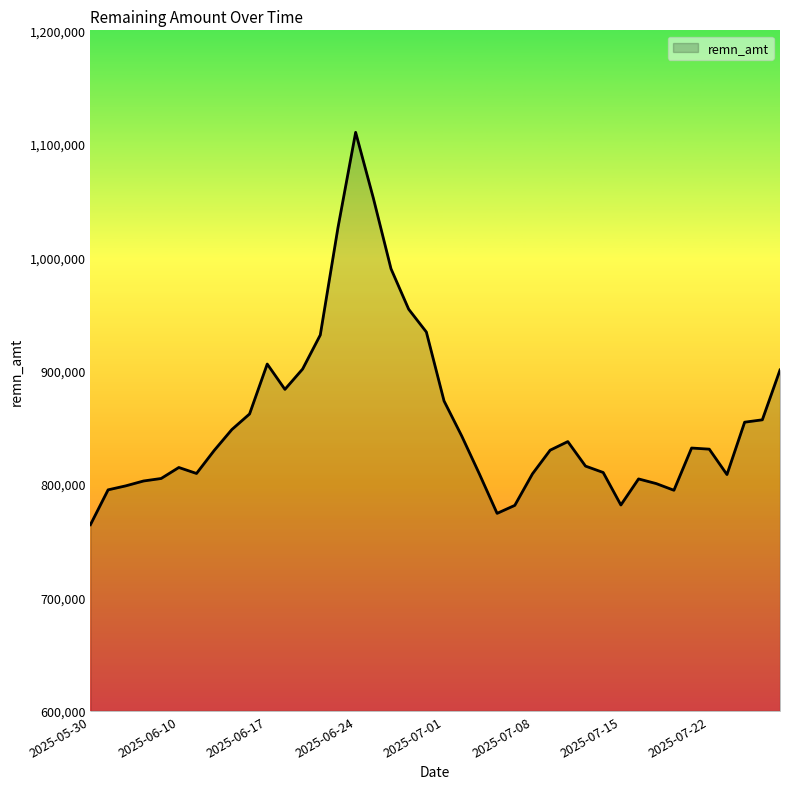

How many values are below 830788?

20